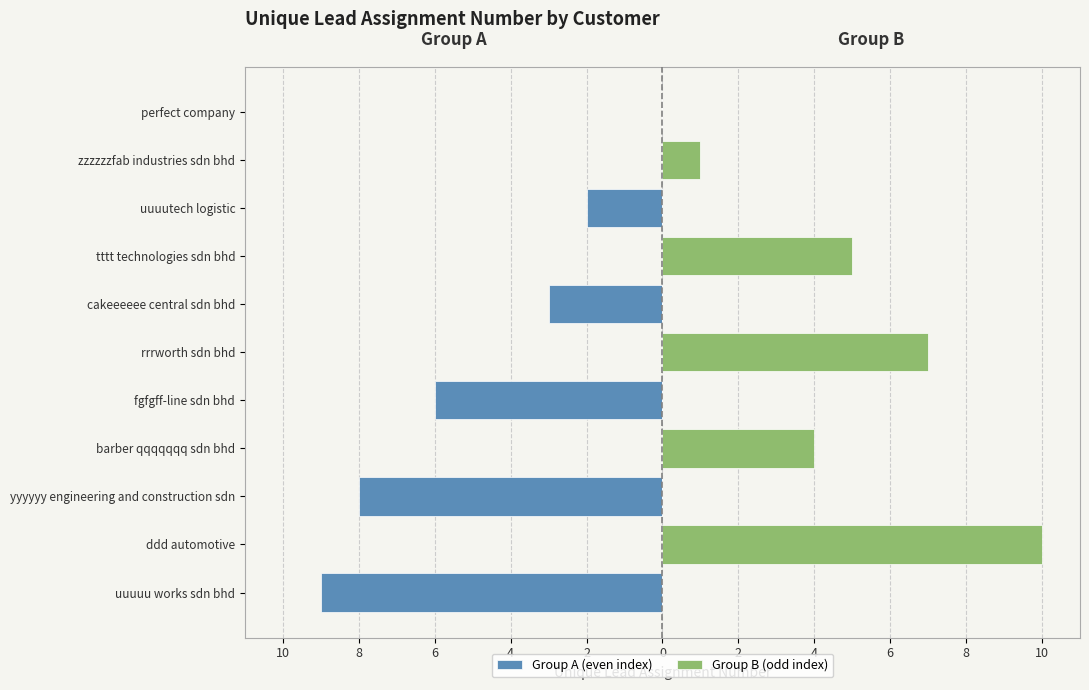

What are all the series names shown in the legend?

Group A (even index), Group B (odd index)